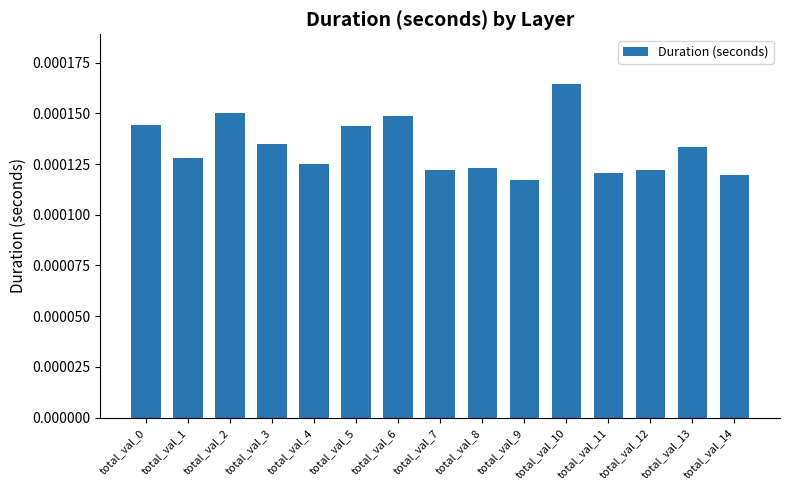

Which has a higher value, total_val_5 or total_val_7?

total_val_5